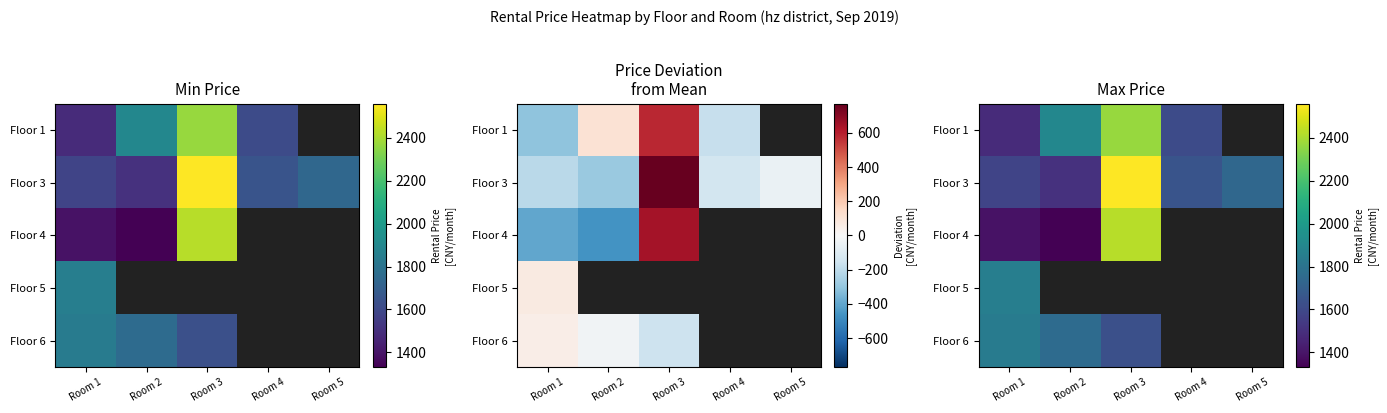

Which category has the lowest value in the Floor 5 series?

Room 1